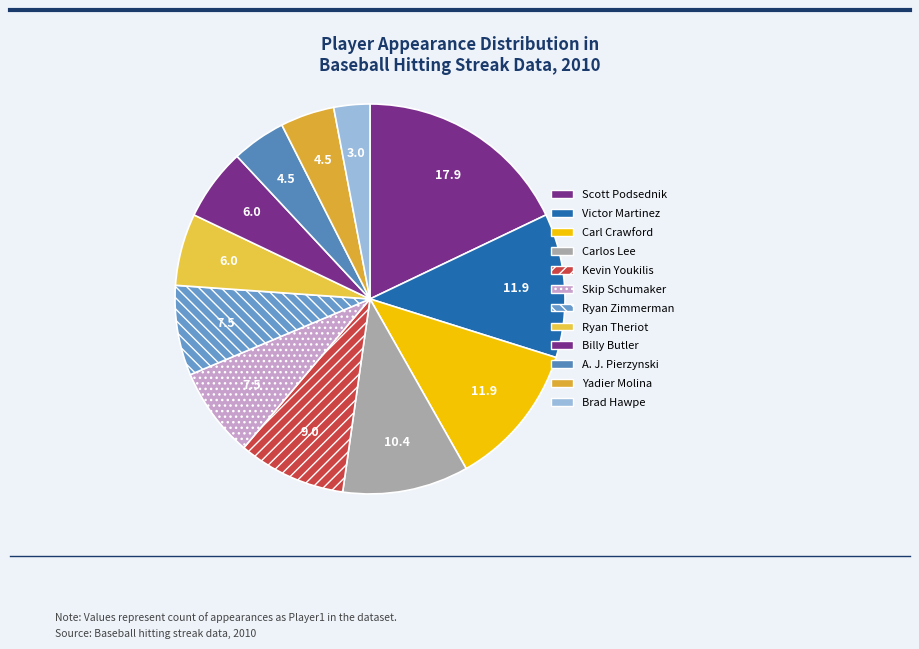

What percentage is NOT represented by Brad Hawpe?

97.0%